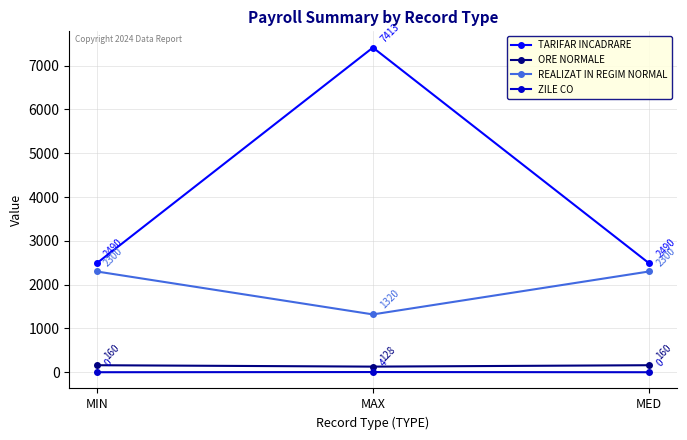

Reading left to right, what are all the values shown in this chart?

TARIFAR INCADRARE: MIN=2490	MAX=7413	MED=2490
ORE NORMALE: MIN=160	MAX=128	MED=160
REALIZAT IN REGIM NORMAL: MIN=2300	MAX=1320	MED=2300
ZILE CO: MIN=0	MAX=4	MED=0